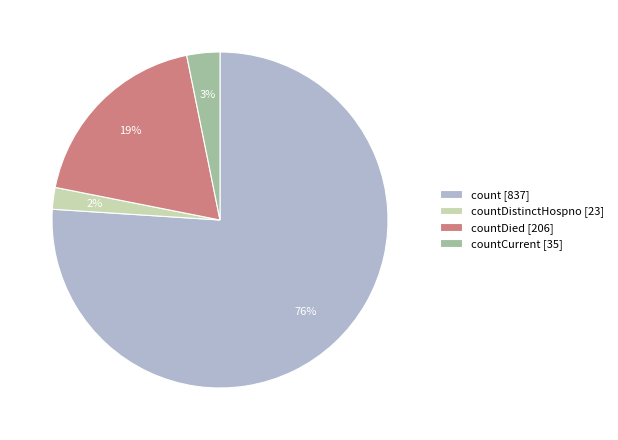

Do countDistinctHospno [23] and countCurrent [35] together represent more than half of the pie?

No